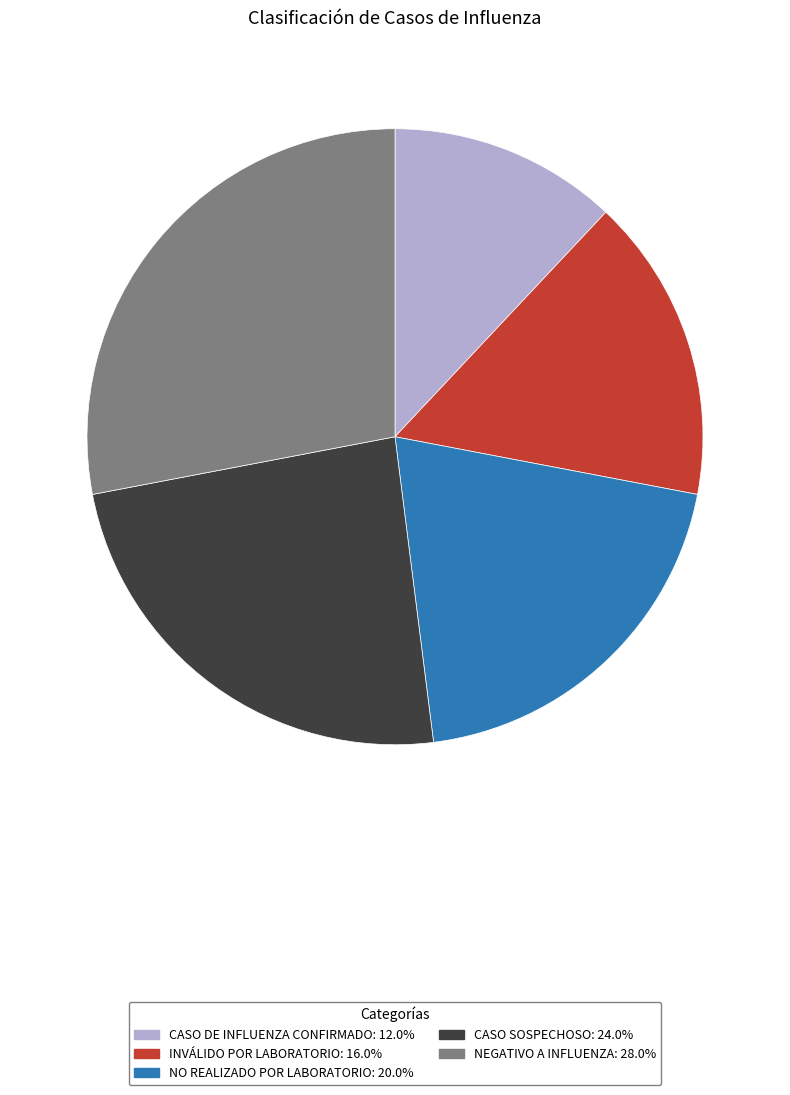

Rank the categories by value from highest to lowest.

NEGATIVO A INFLUENZA, CASO SOSPECHOSO, NO REALIZADO POR LABORATORIO, INVÁLIDO POR LABORATORIO, CASO DE INFLUENZA CONFIRMADO